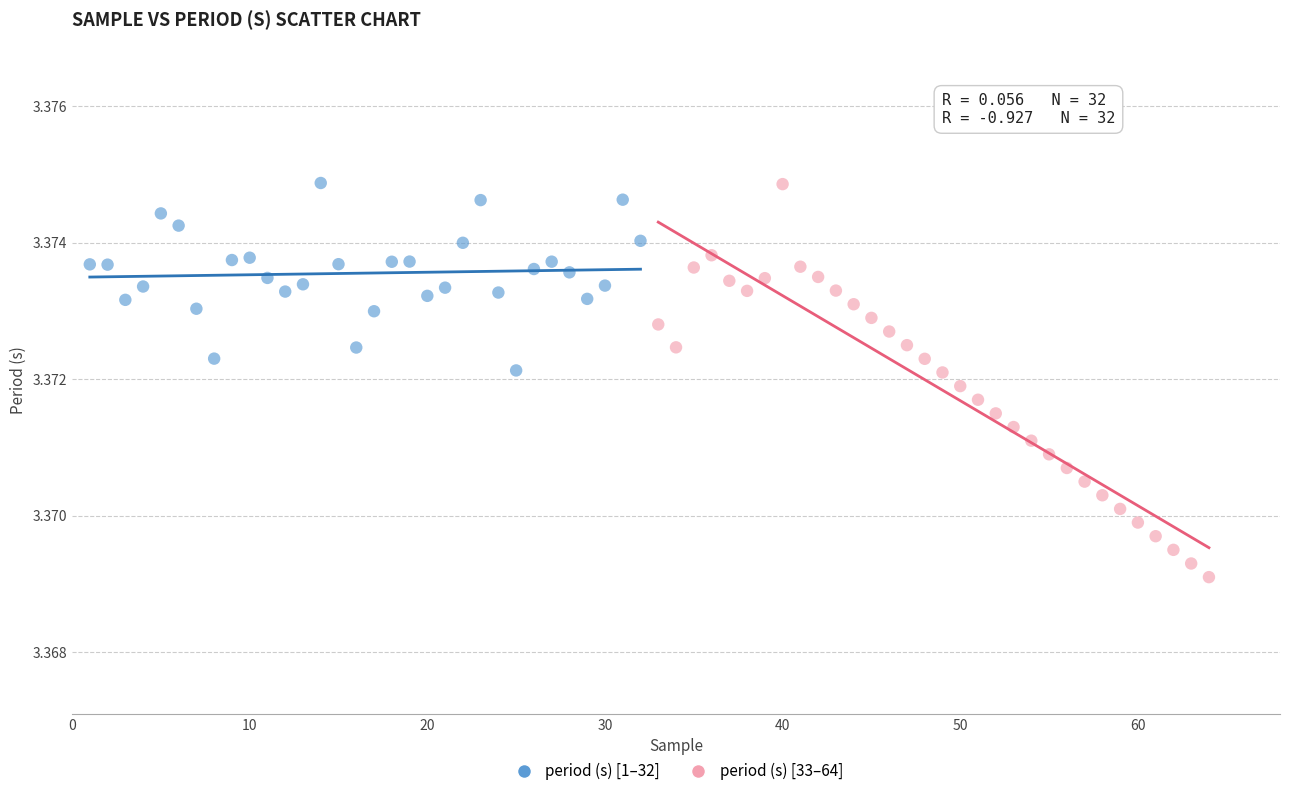

What are all the series names shown in the legend?

period (s) [1–32], period (s) [33–64]